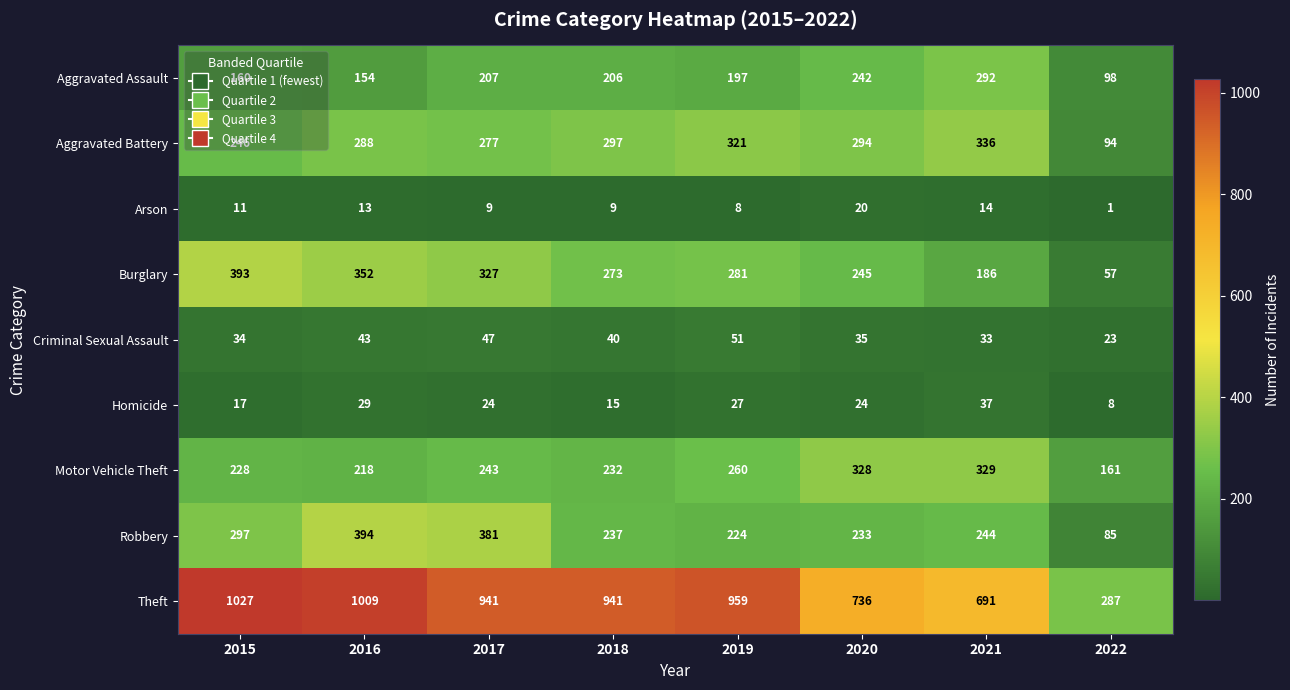

Count the number of data series in this chart.

9